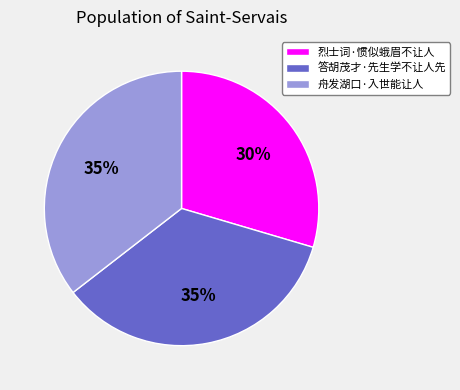

Is there a majority slice in this chart?

No